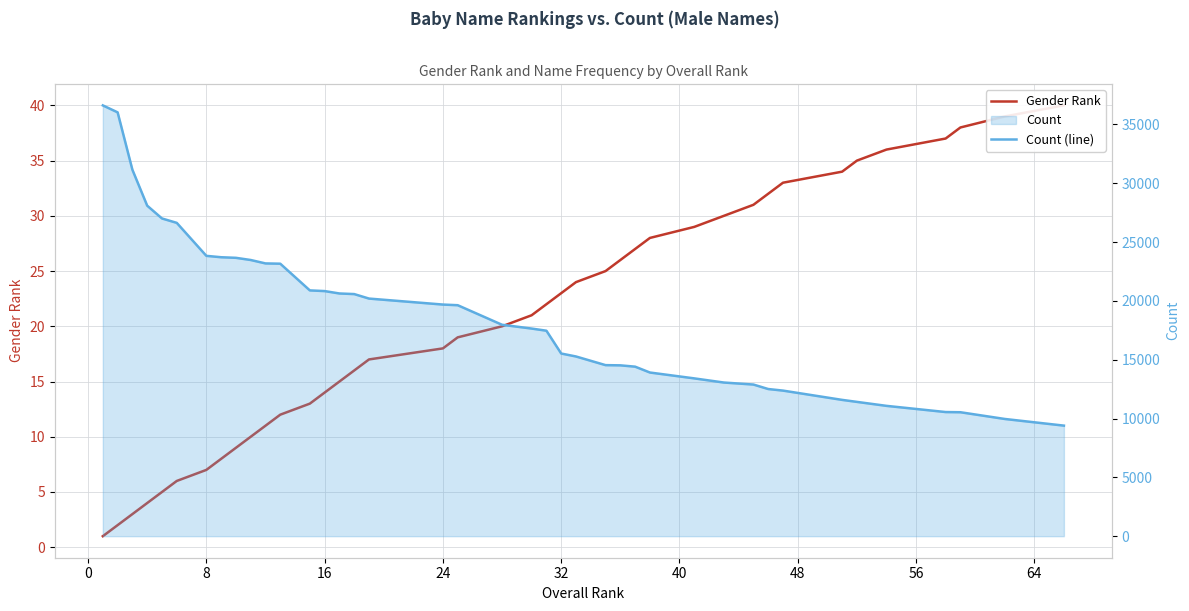

What is the minimum value for Count (line)?

9398